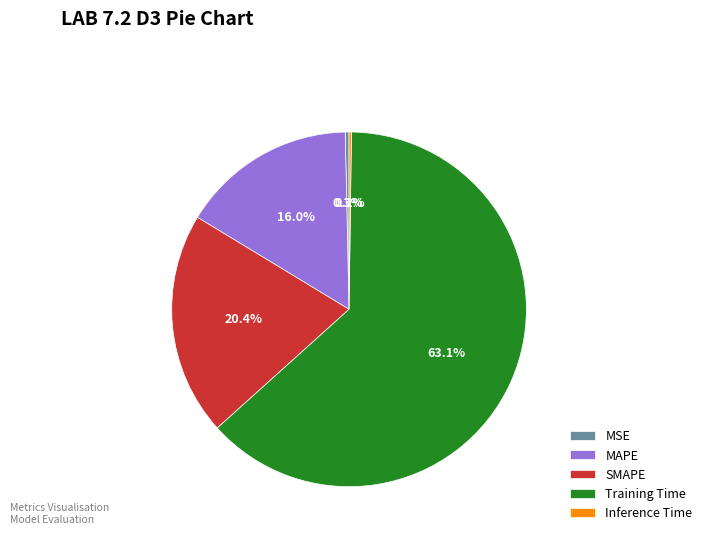

To the nearest percent, what is the combined percentage of MAPE and MSE?

16%